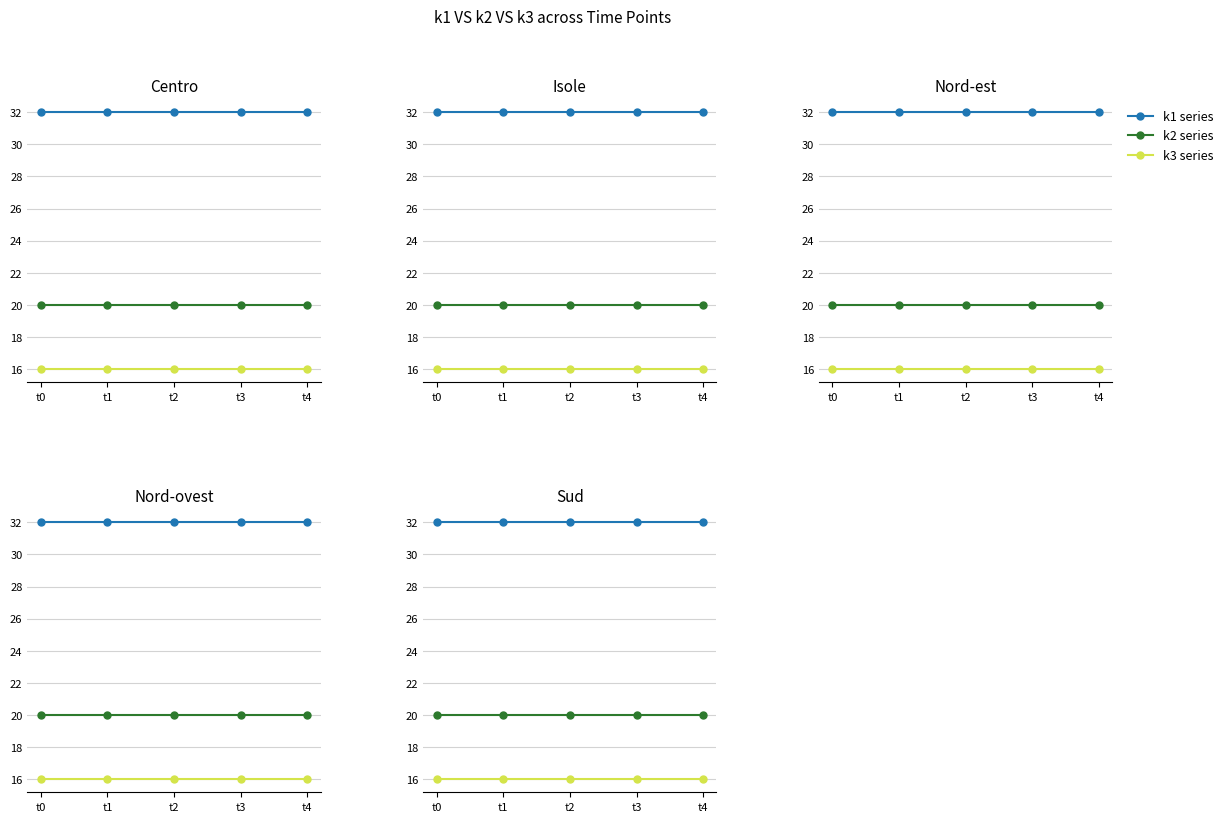

True or false: k1 series has more than 0 interior local peaks.

False